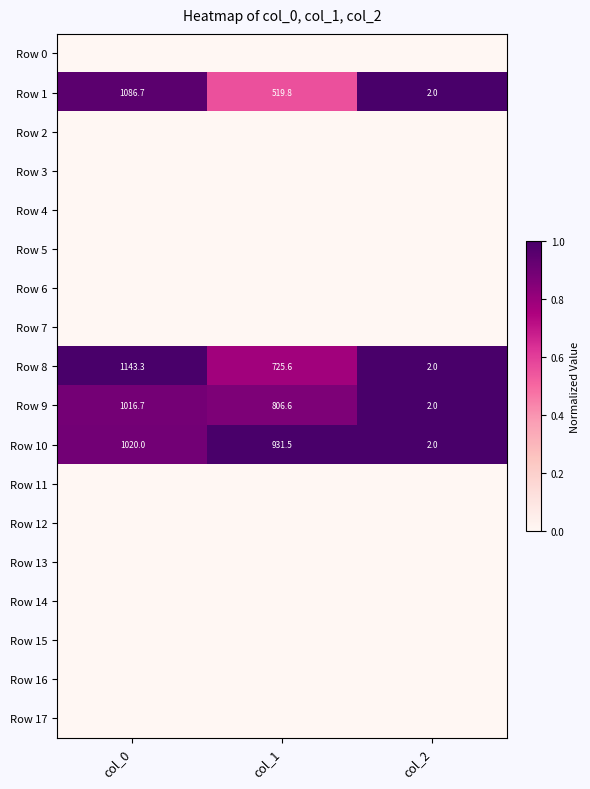

The Row 1 series shows 1457.6 at col_0. True or false?

False